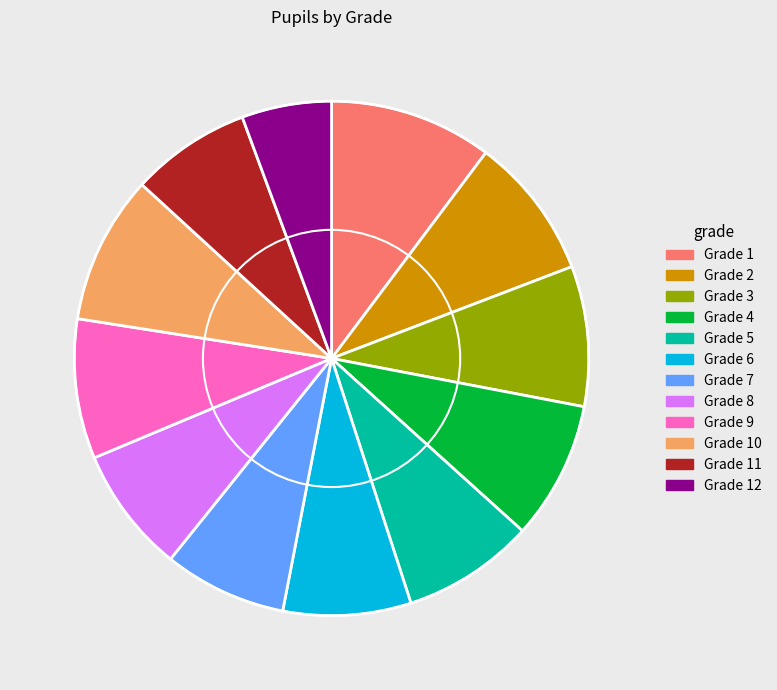

Between Grade 2 and Grade 12, which is larger?

Grade 2